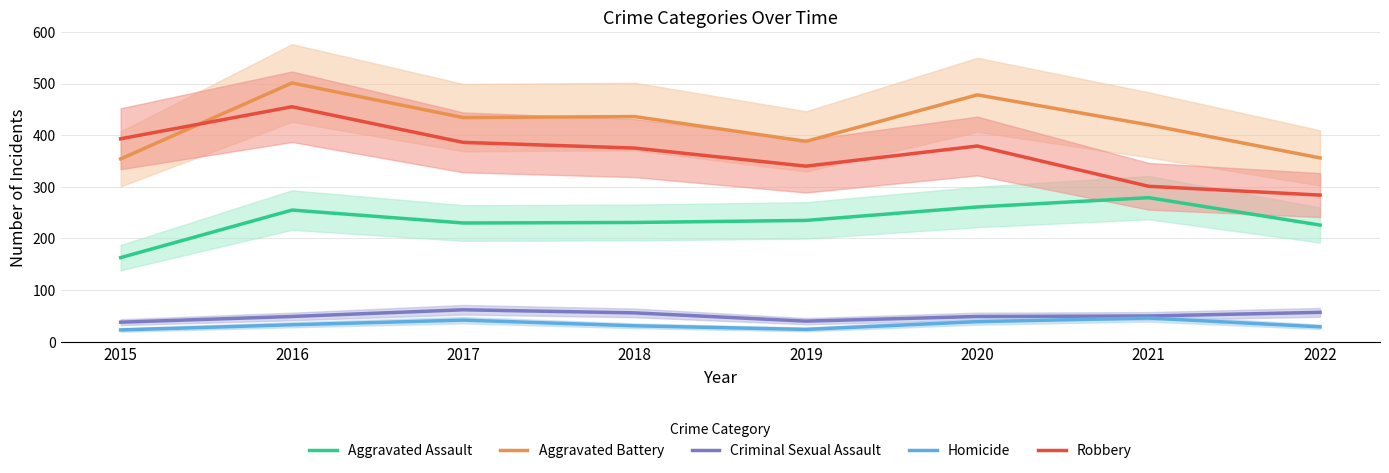

Which has a higher value, 2021 or 2018?

2021